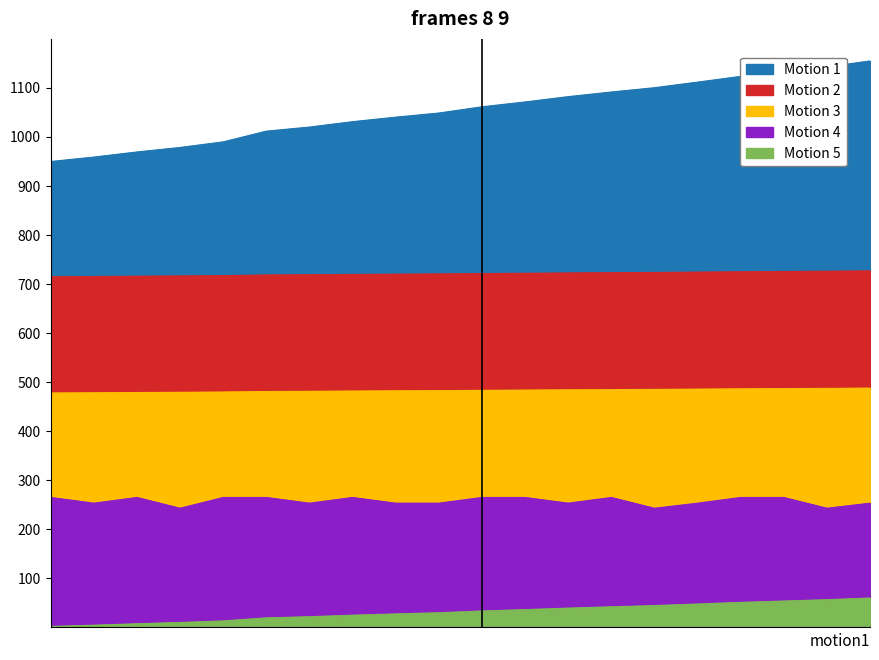

What is the difference between the maximum and minimum values in the 0.13.85 series?

205.0